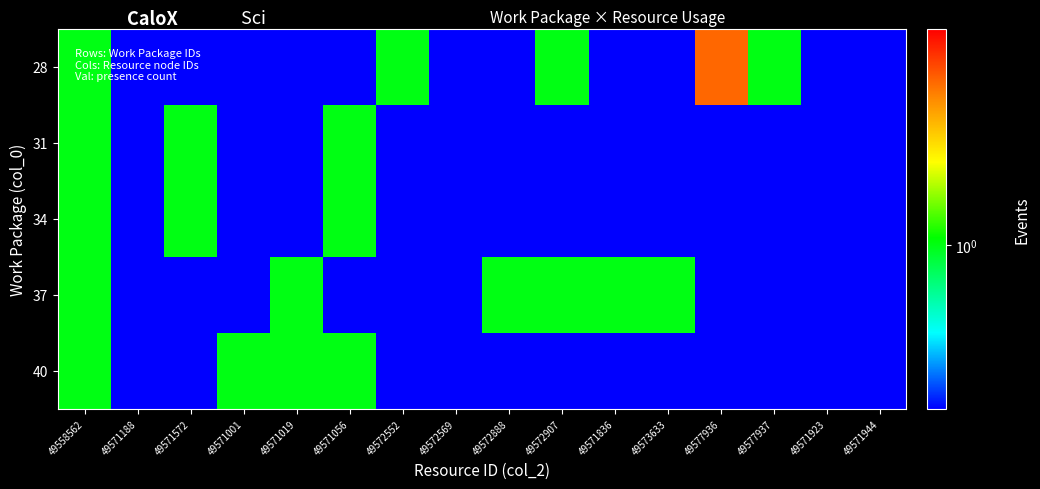

Reading right to left, what are all the values shown in this chart?

28: 49571944=0.1	49571923=0.1	49577937=1.0	49577936=2.0	49573633=0.1	49571836=0.1	49572907=1.0	49572888=0.1	49572569=0.1	49572552=1.0	49571056=0.1	49571019=0.1	49571001=0.1	49571572=0.1	49571188=0.1	49558562=1.0
31: 49571944=0.1	49571923=0.1	49577937=0.1	49577936=0.1	49573633=0.1	49571836=0.1	49572907=0.1	49572888=0.1	49572569=0.1	49572552=0.1	49571056=1.0	49571019=0.1	49571001=0.1	49571572=1.0	49571188=0.1	49558562=1.0
34: 49571944=0.1	49571923=0.1	49577937=0.1	49577936=0.1	49573633=0.1	49571836=0.1	49572907=0.1	49572888=0.1	49572569=0.1	49572552=0.1	49571056=1.0	49571019=0.1	49571001=0.1	49571572=1.0	49571188=0.1	49558562=1.0
37: 49571944=0.1	49571923=0.1	49577937=0.1	49577936=0.1	49573633=1.0	49571836=1.0	49572907=1.0	49572888=1.0	49572569=0.1	49572552=0.1	49571056=0.1	49571019=1.0	49571001=0.1	49571572=0.1	49571188=0.1	49558562=1.0
40: 49571944=0.1	49571923=0.1	49577937=0.1	49577936=0.1	49573633=0.1	49571836=0.1	49572907=0.1	49572888=0.1	49572569=0.1	49572552=0.1	49571056=1.0	49571019=1.0	49571001=1.0	49571572=0.1	49571188=0.1	49558562=1.0